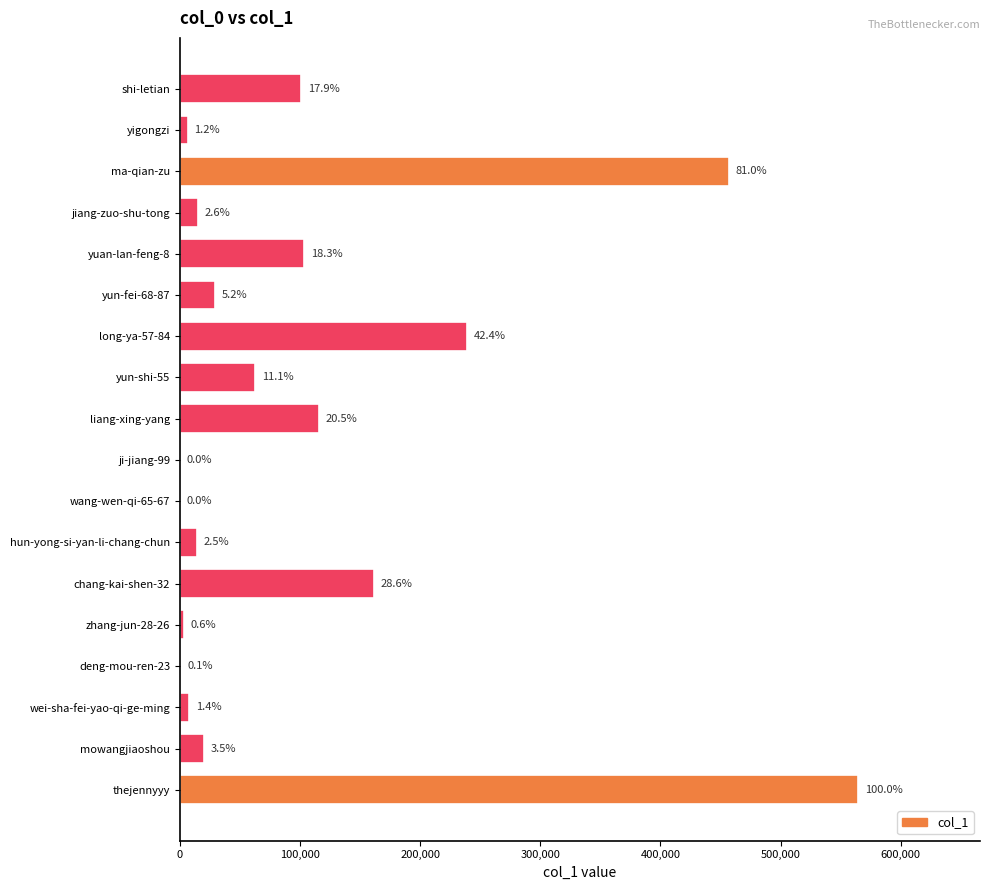

Are the bars horizontal?

Yes